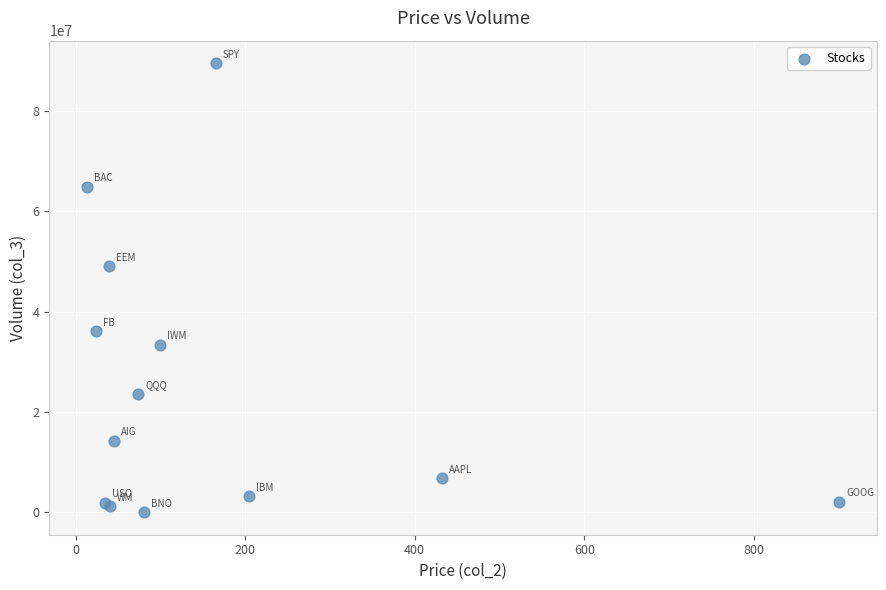

What Y value in the scatter plot is closest to 44801580?

49086381